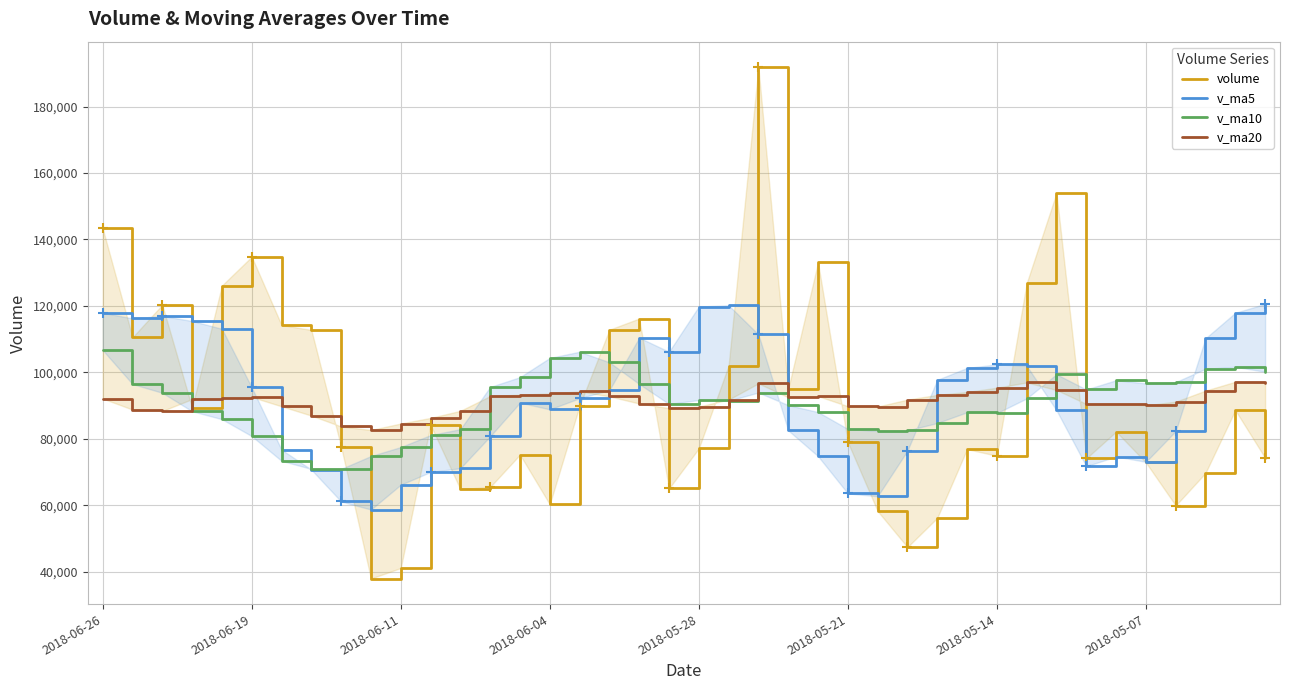

What position from the left is 2018-05-28?

5